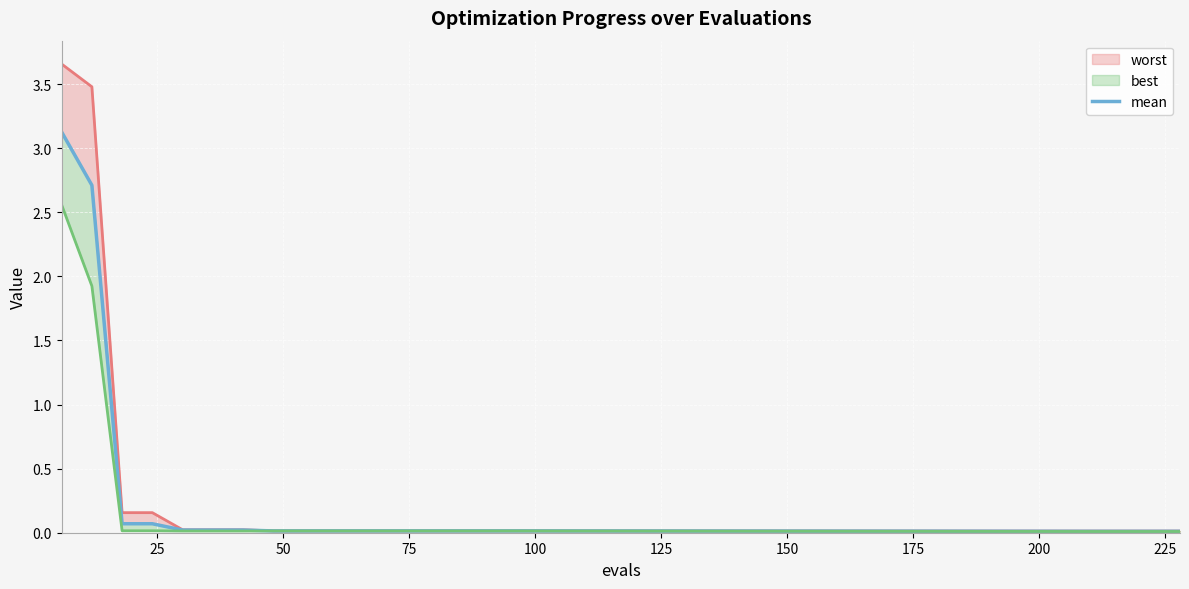

What is the maximum value for worst?

3.7